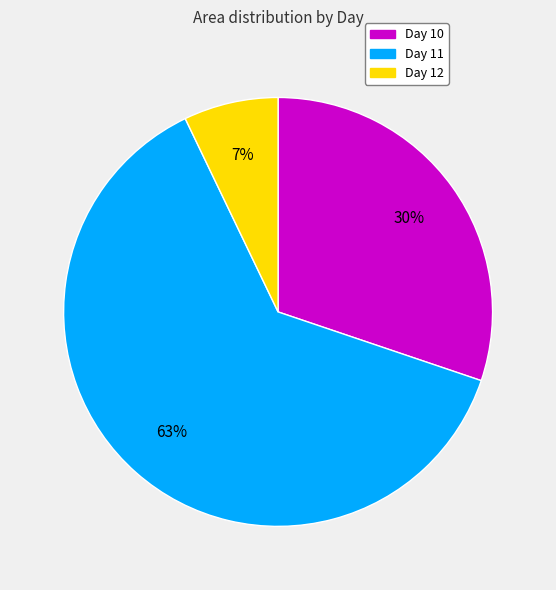

Do Day 11 and Day 10 together represent more than half of the pie?

Yes